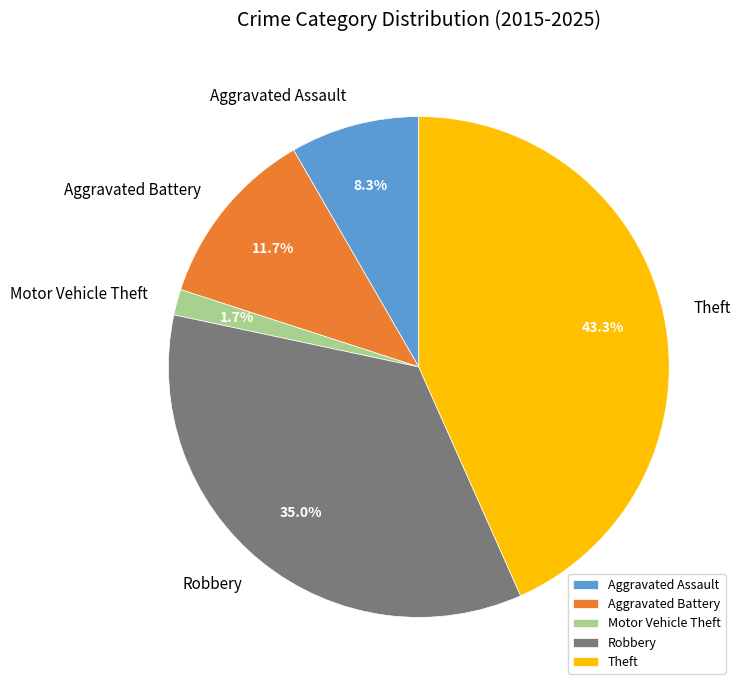

What percentage is the Motor Vehicle Theft slice, to the nearest percent?

2%